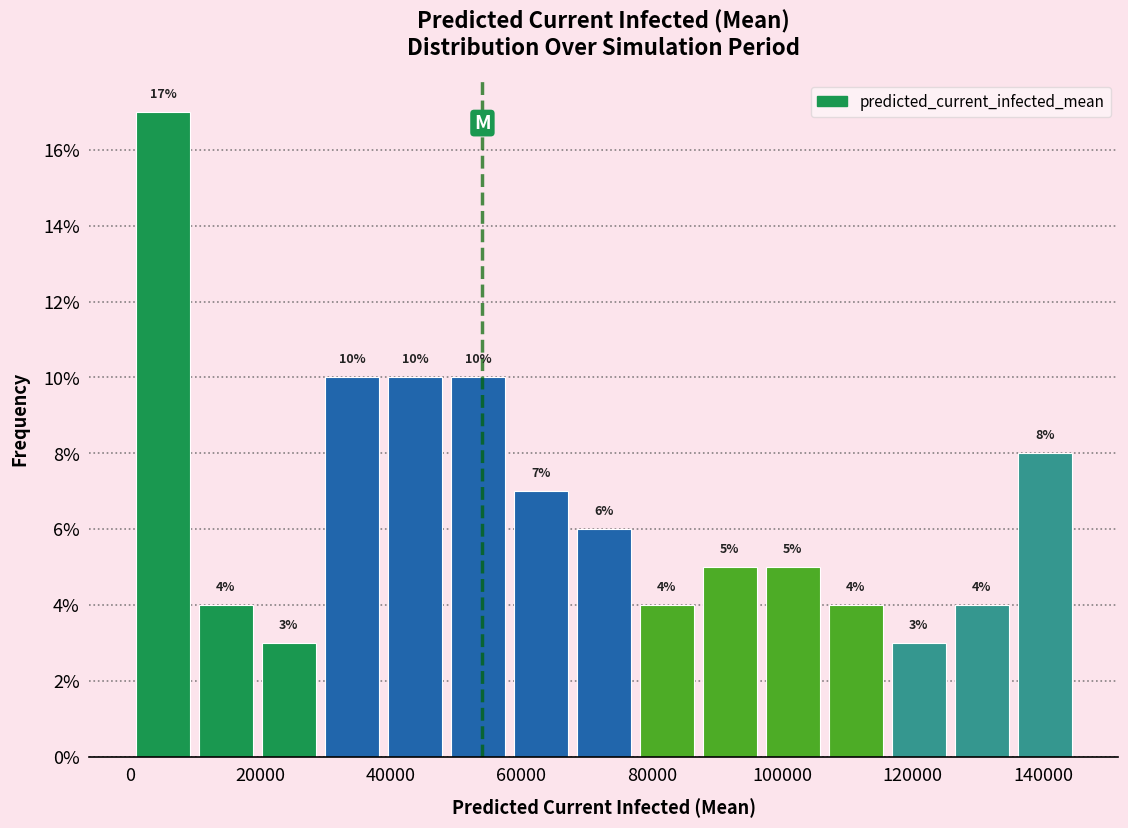

Reading left to right, transcribe this chart: for each bar, give the range it covers on the x-axis and its height. The bar edges are not printed on the chart, so give them approximately, as read against the axis.

0 to 10000: 17
10000 to 20000: 4
20000 to 30000: 3
30000 to 38000: 10
38000 to 48000: 10
48000 to 58000: 10
58000 to 68000: 7
68000 to 78000: 6
78000 to 88000: 4
88000 to 96000: 5
96000 to 106000: 5
106000 to 116000: 4
116000 to 126000: 3
126000 to 136000: 4
136000 to 146000: 8